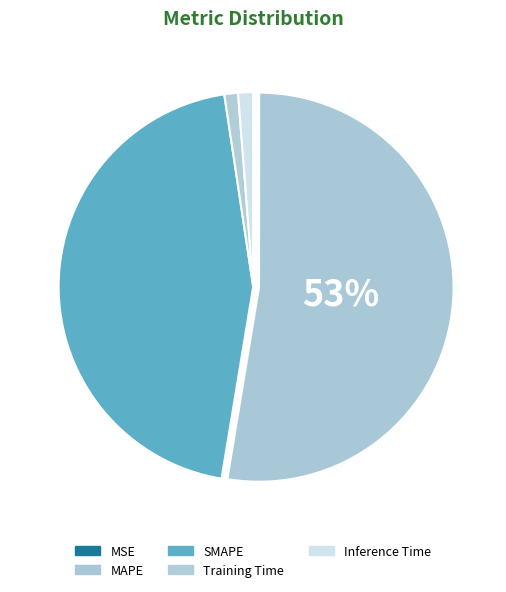

Rank the categories by value from highest to lowest.

MAPE, SMAPE, Inference Time, Training Time, MSE